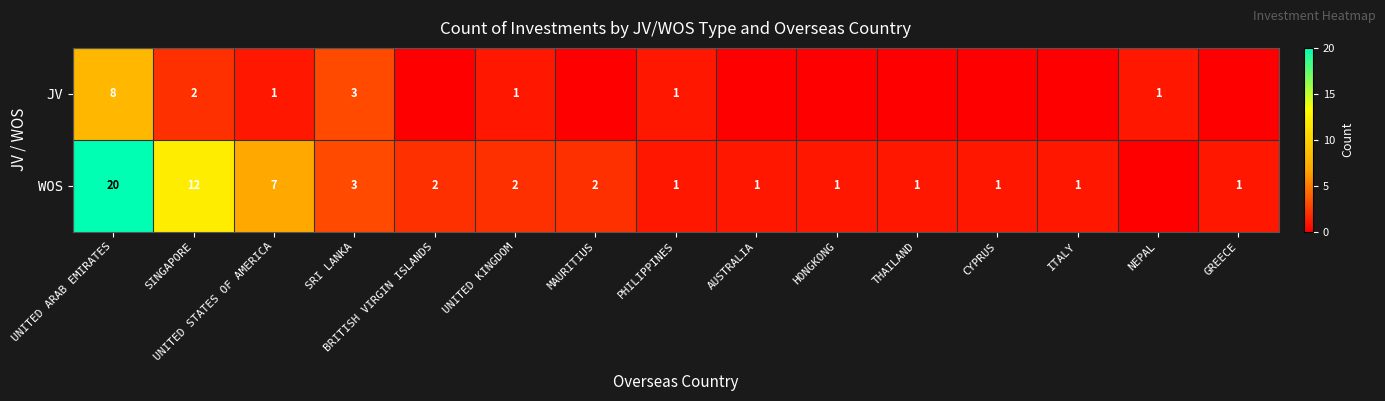

Is it true that WOS equals 1 at AUSTRALIA?

True